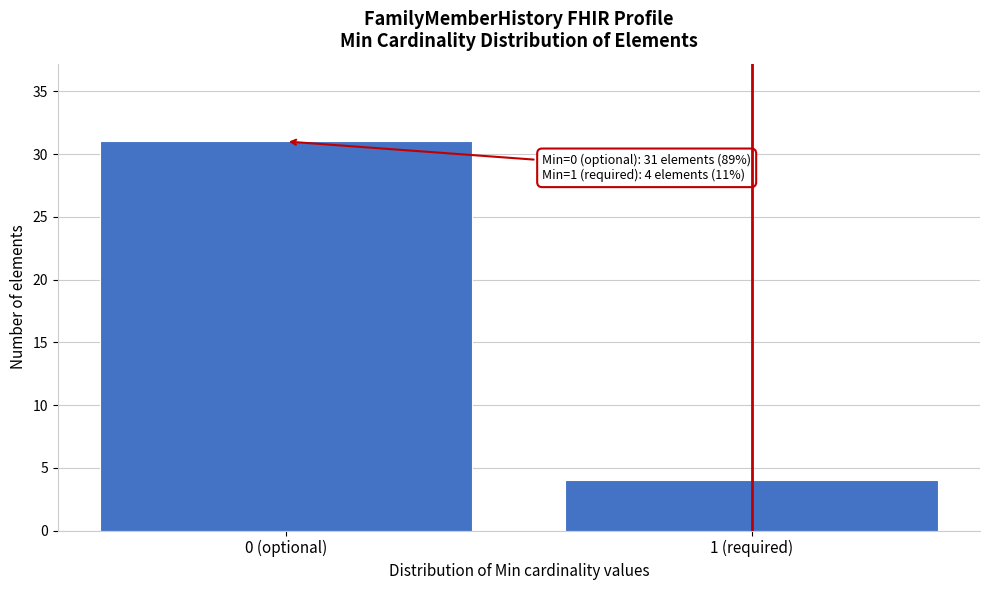

Reading right to left, transcribe all the data shown in this chart.

1 (required)=4	0 (optional)=31